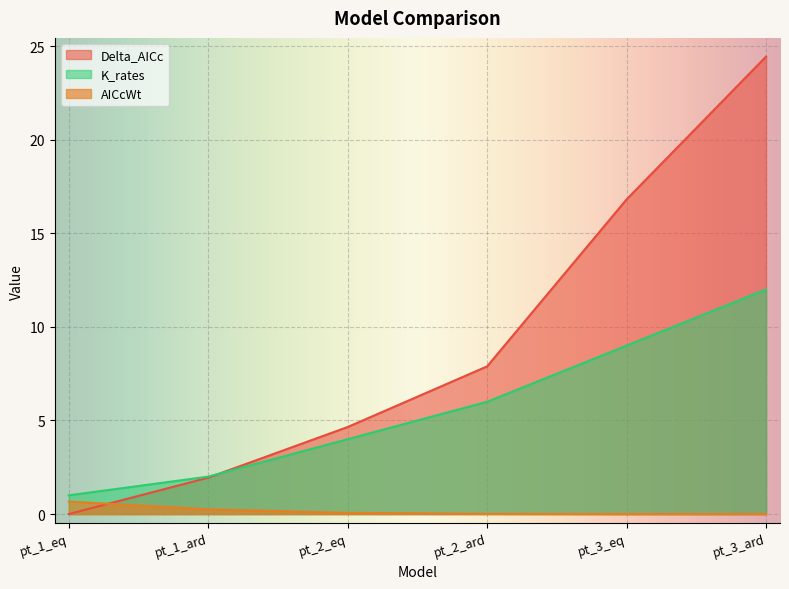

The value of AICcWt at pt_2_eq is 0.1. True or false?

False